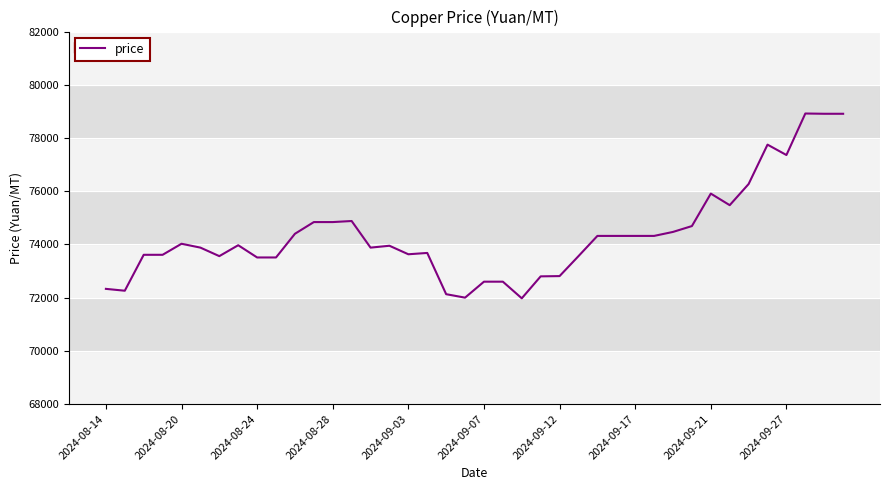

What is the difference between the maximum and minimum values?

6945